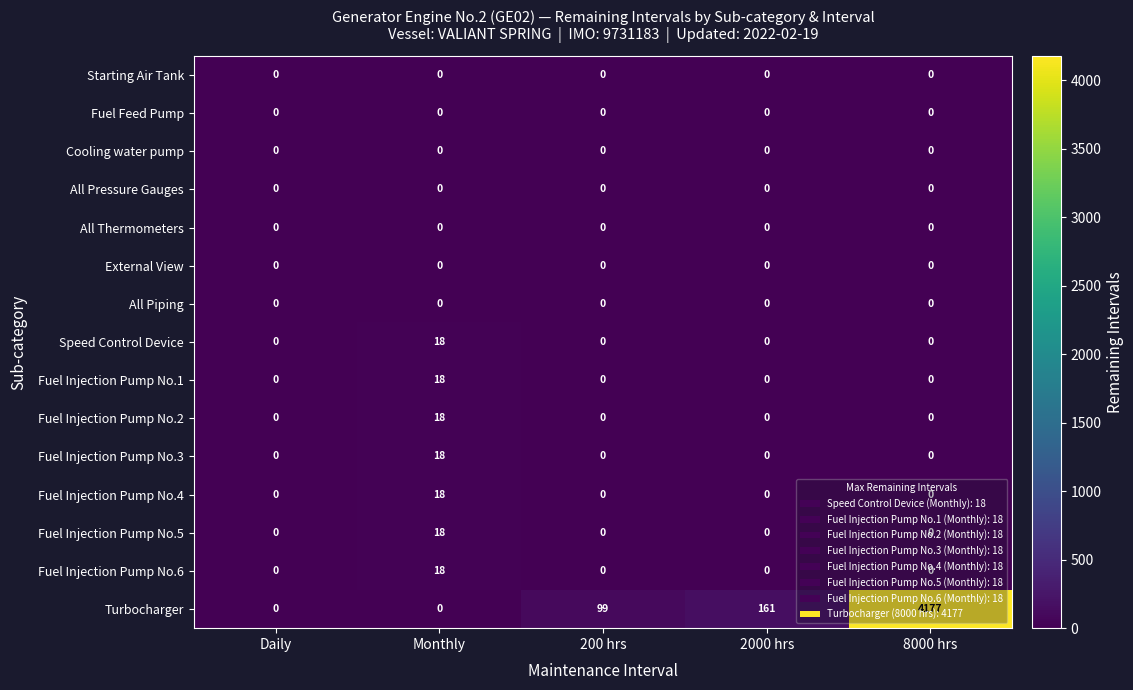

Which category has the highest value across all series?

8000 hrs